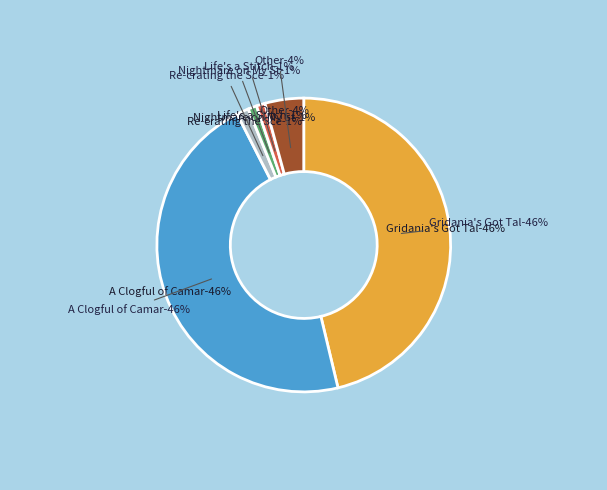

Which slice is the largest?

A Clogful of Camaraderie